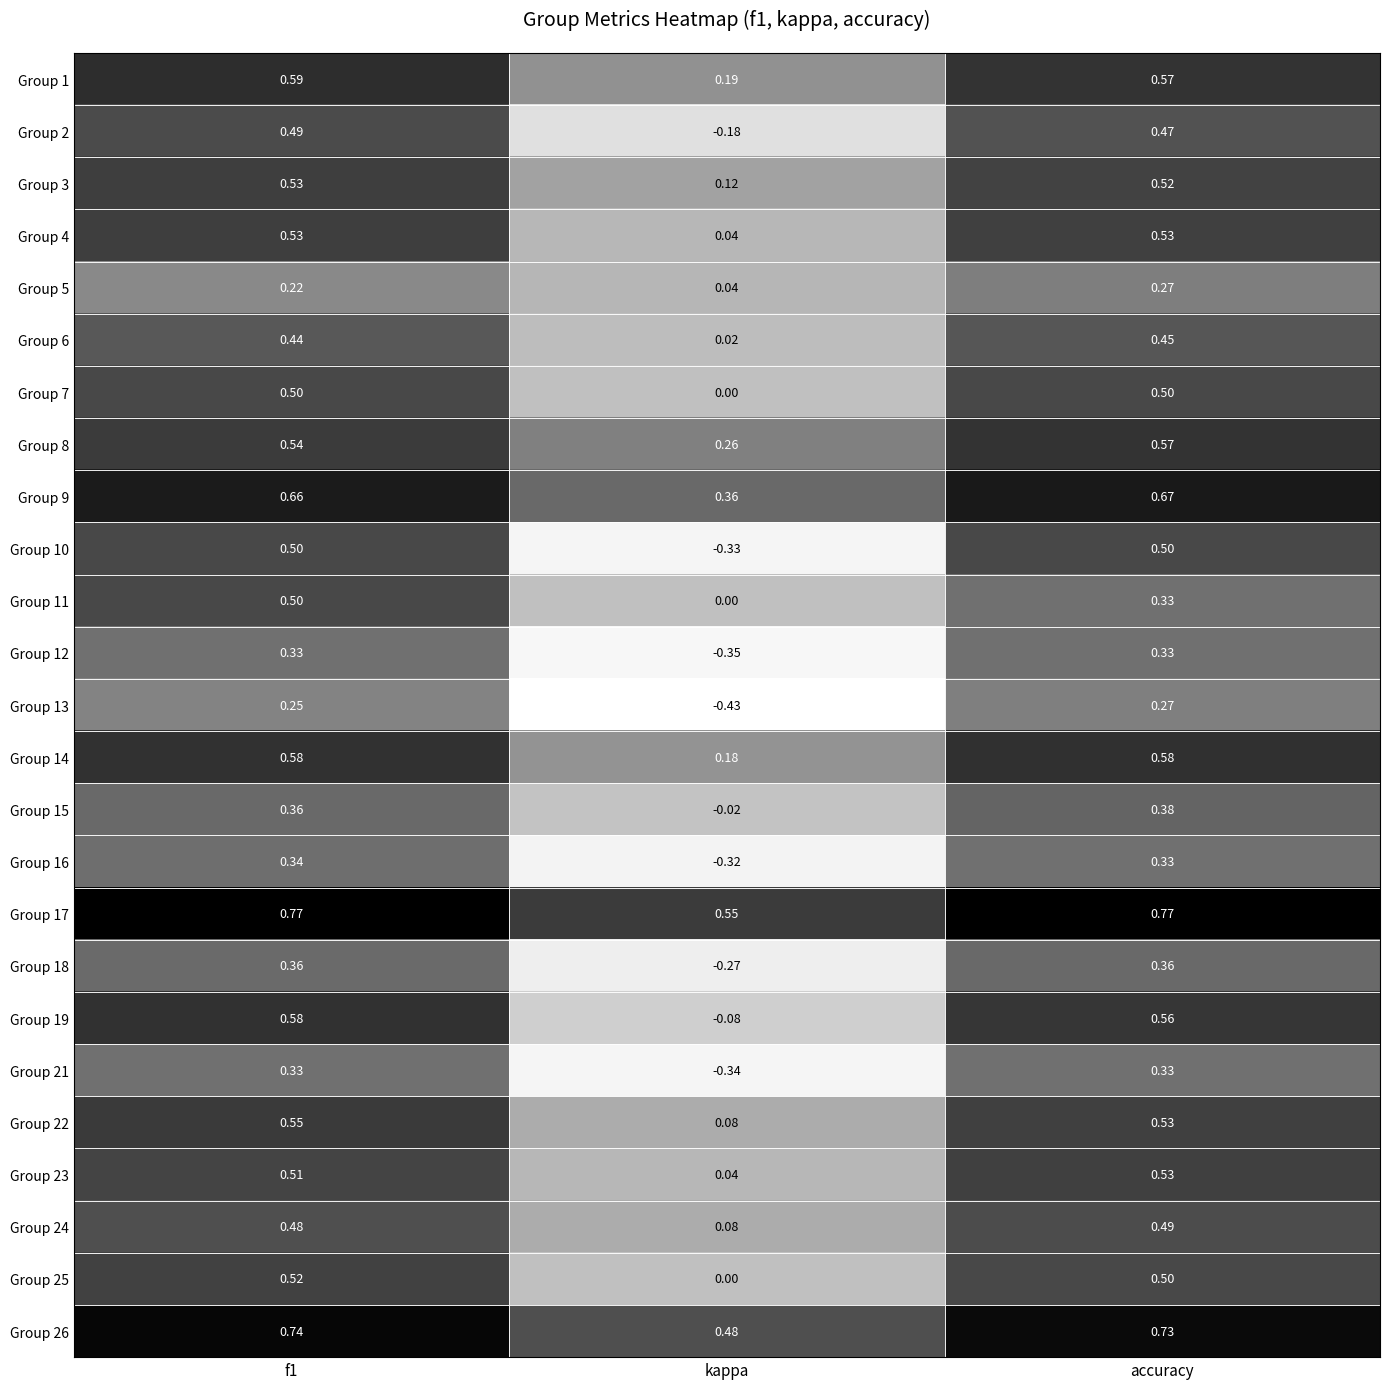

Which series changed the most between kappa and accuracy?

Group 10